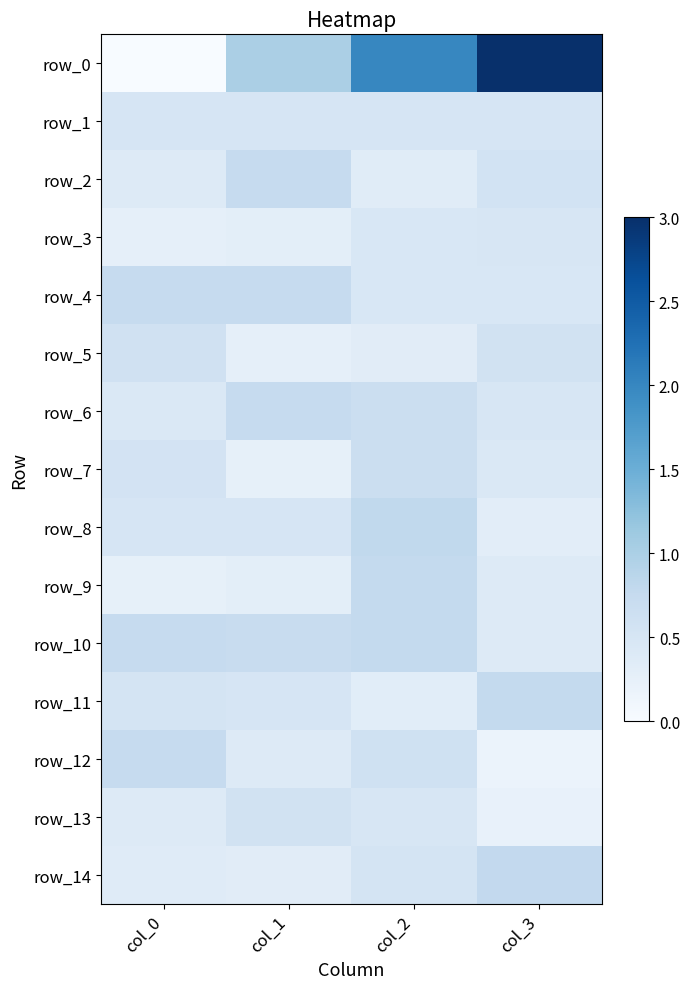

What value does the row_7 series have at col_0?

0.5